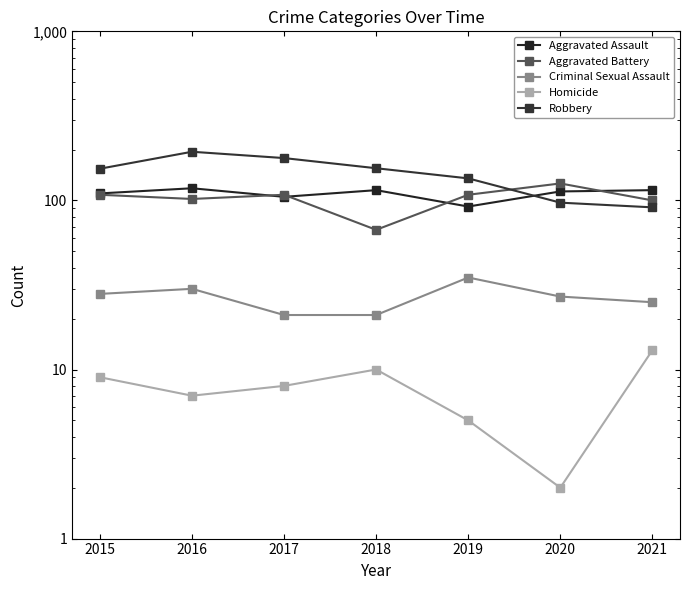

What is the difference between the maximum and minimum values in the Homicide series?

11